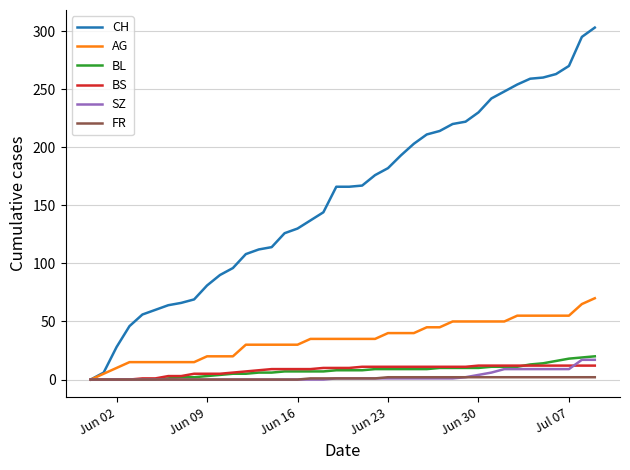

Which series has the largest range (max minus min)?

CH